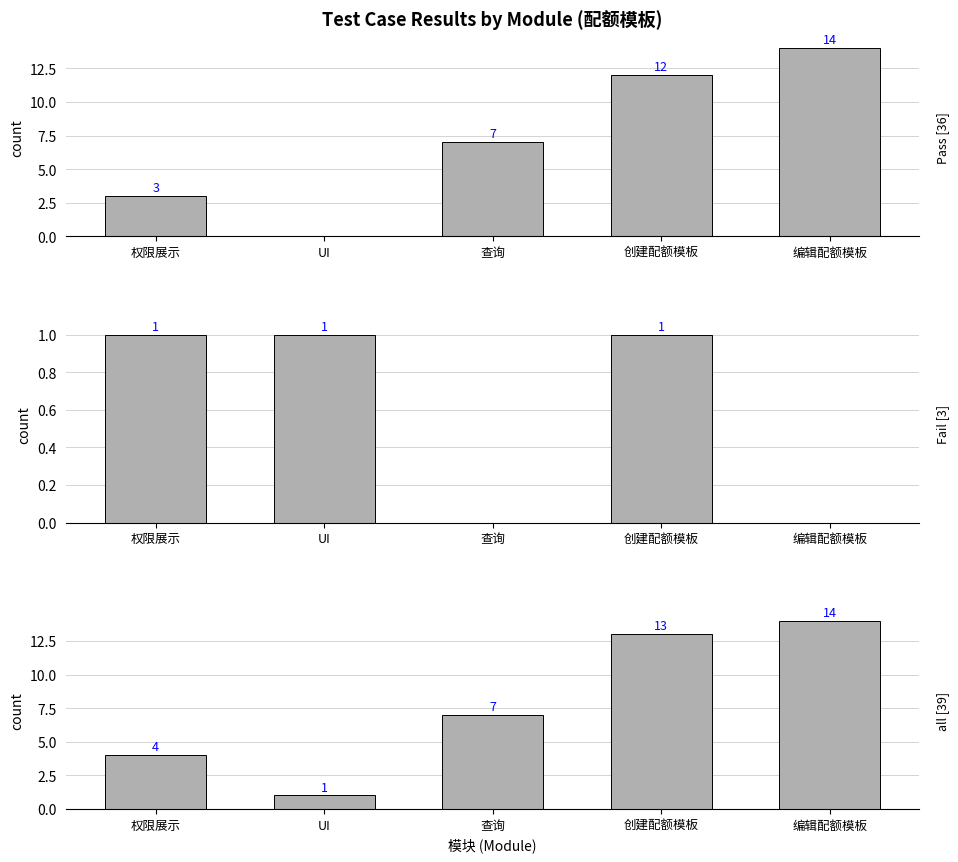

Reading left to right, list all the values displayed in this chart.

Pass: 权限展示=3	UI=0	查询=7	创建配额模板=12	编辑配额模板=14
Fail: 权限展示=1	UI=1	查询=0	创建配额模板=1	编辑配额模板=0
all: 权限展示=4	UI=1	查询=7	创建配额模板=13	编辑配额模板=14